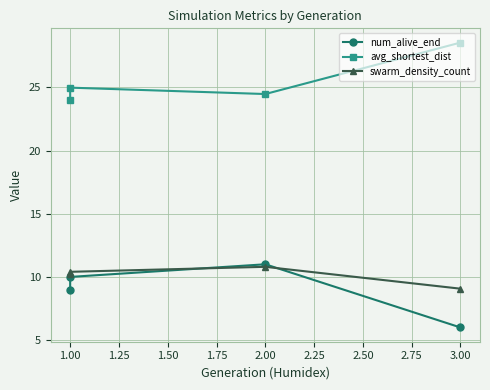

What are all the series names shown in the legend?

num_alive_end, avg_shortest_dist, swarm_density_count